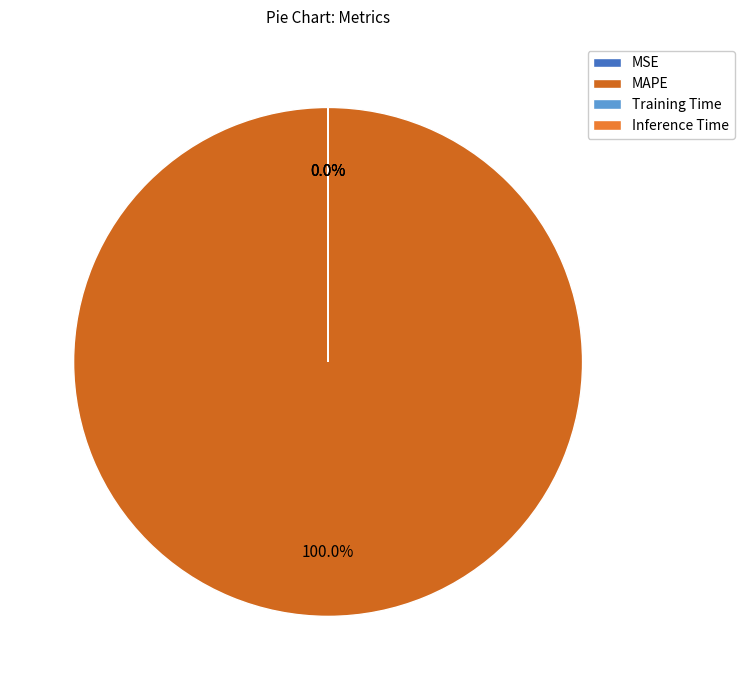

Rank the categories by value from lowest to highest.

MSE, Inference Time, Training Time, MAPE